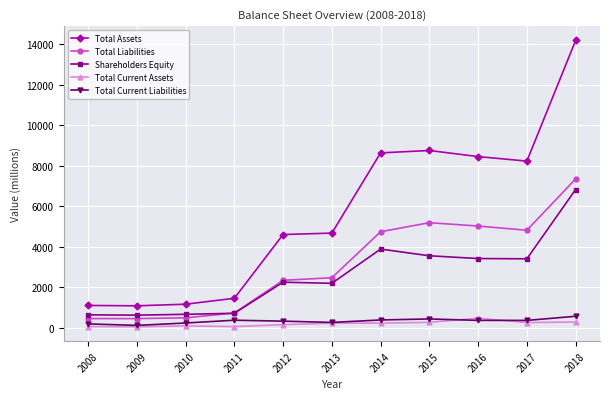

What are all the series names shown in the legend?

Total Assets, Total Liabilities, Shareholders Equity, Total Current Assets, Total Current Liabilities